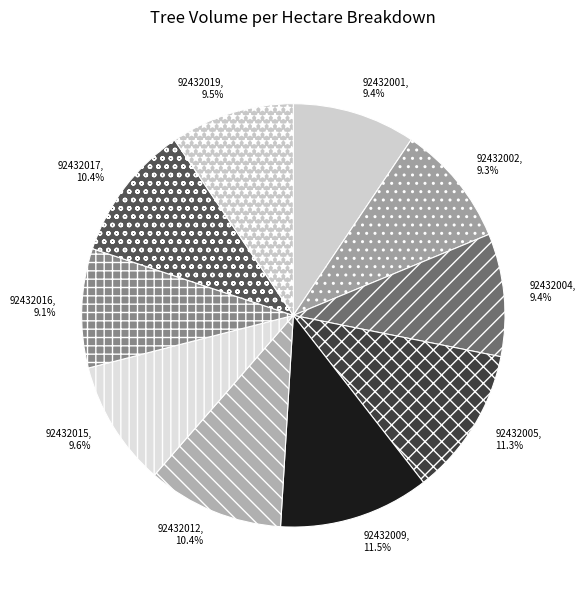

Which has a higher value, 92432004 or 92432005?

92432005